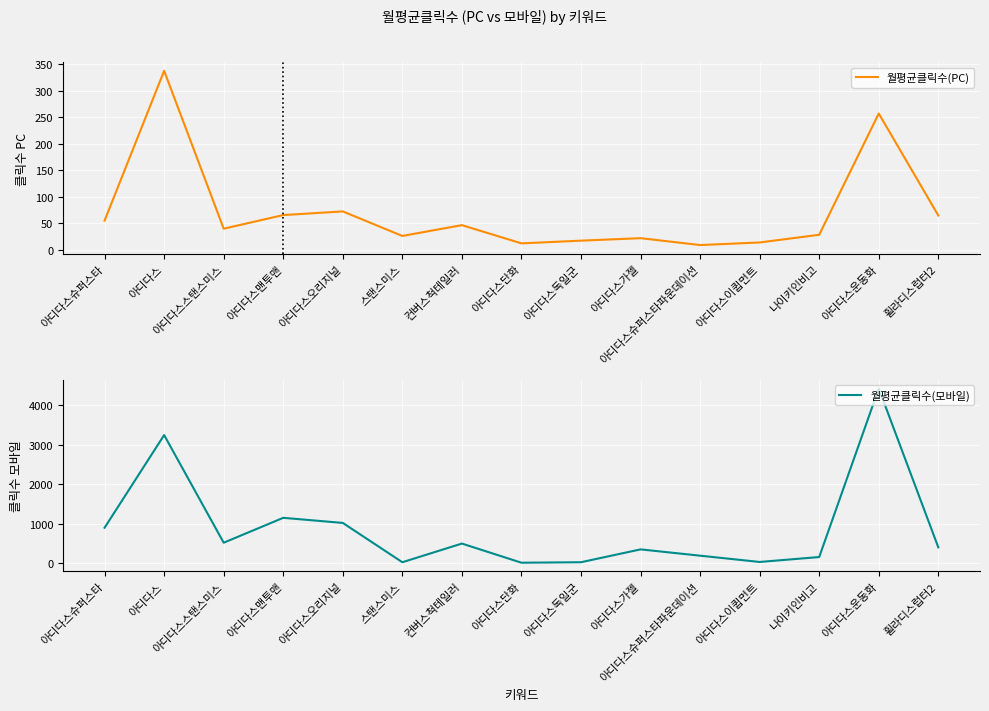

What position from the right is 아디다스?

14